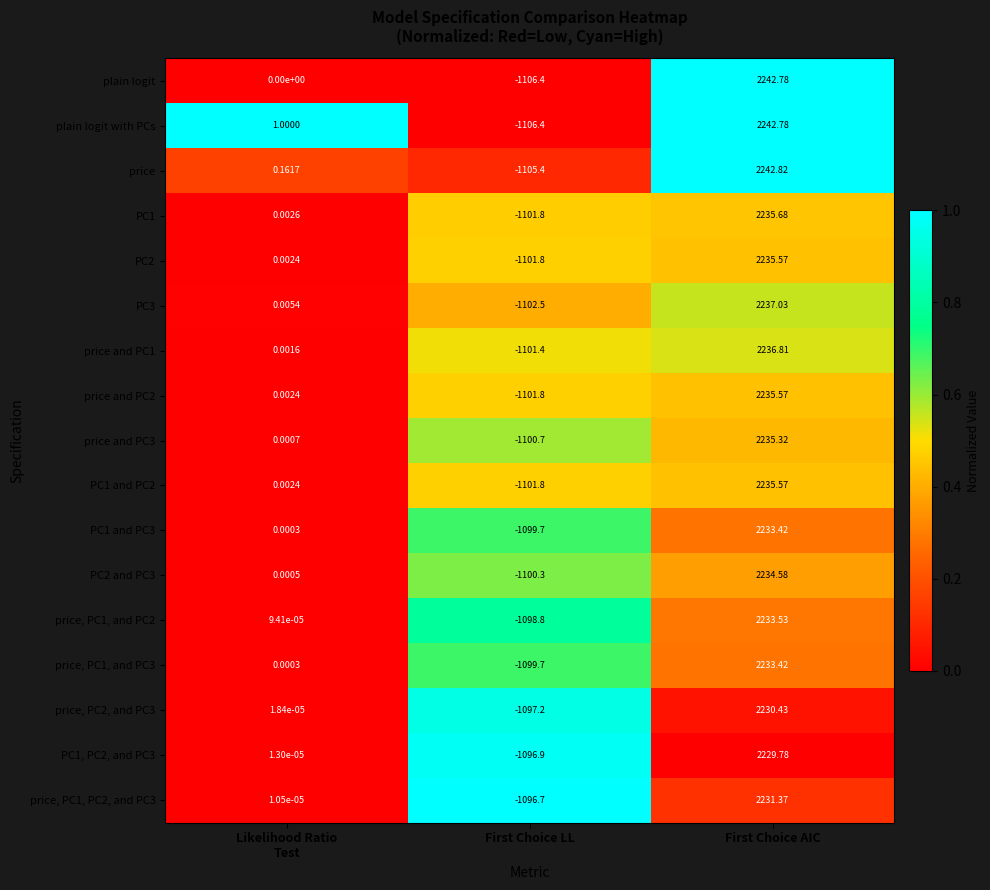

Which series has the largest total across all categories?

price